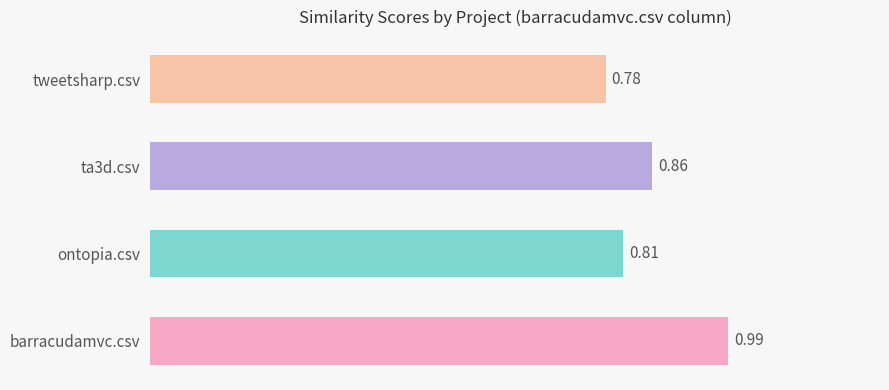

List the labels in order of value, largest first.

barracudamvc.csv, ta3d.csv, ontopia.csv, tweetsharp.csv